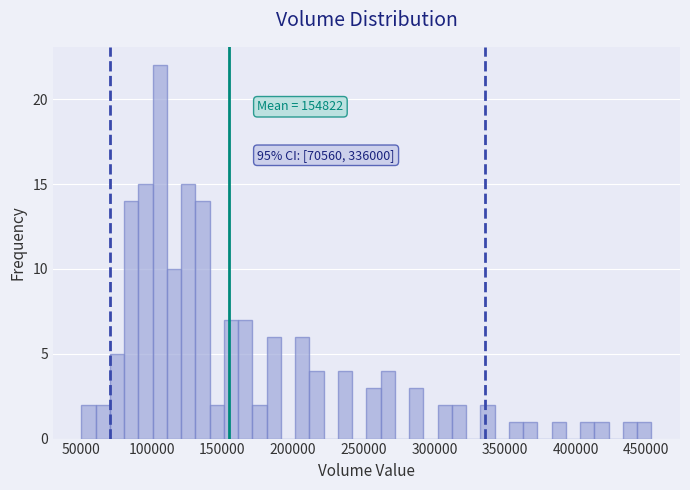

Around what value on the x-axis is the tallest bar? Give the approximate position of its centre, as read against the axis.

105000